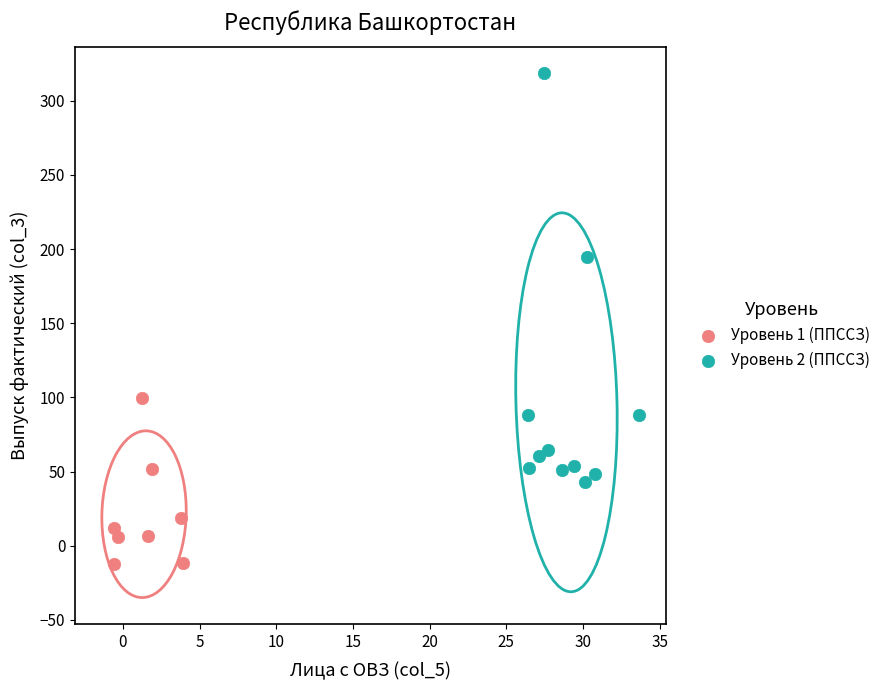

Which series has the widest spread of Y values?

Уровень 2 (ППССЗ)